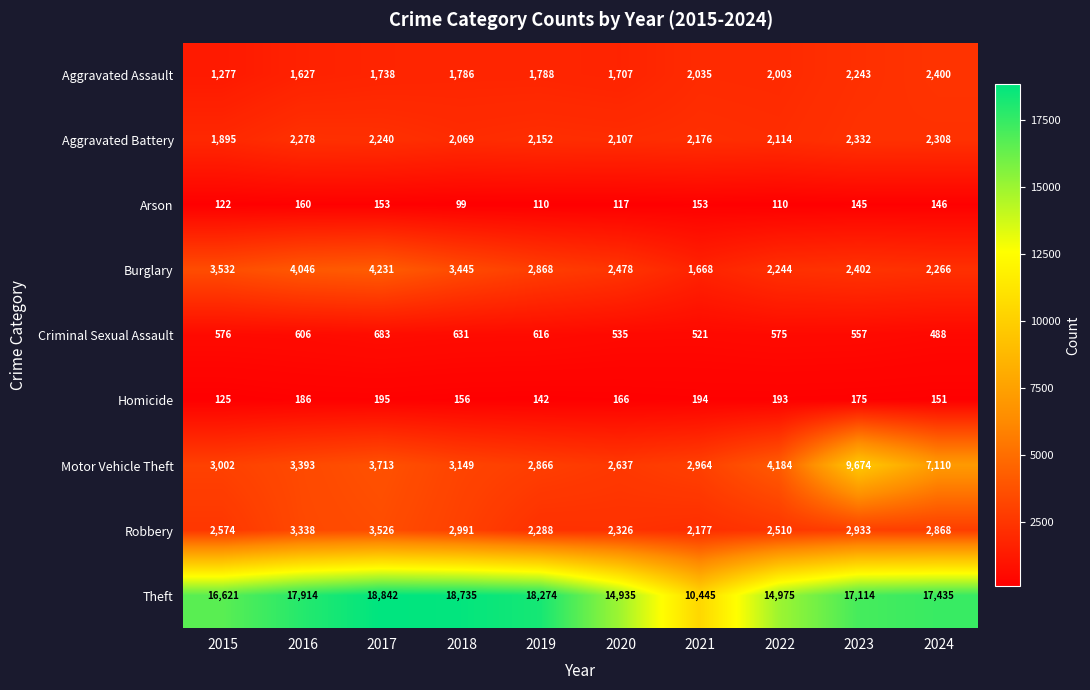

At which category does the chart reach its minimum across all series?

2018